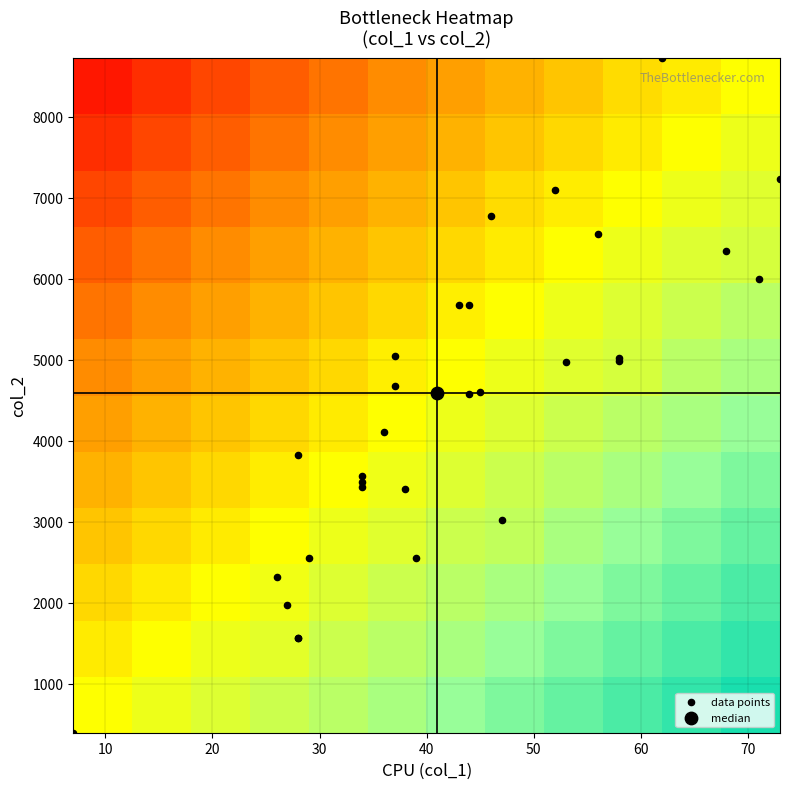

Reading right to left, list all the values displayed in this chart.

1568	1568	3434	7239	3494	2547	4601	7100	5995	6345	5680	4677	5676	4969	3821	3018	3565	5016	5050	6778	2546	8729	6550	4987	2317	1965	3409	392	4103	4579